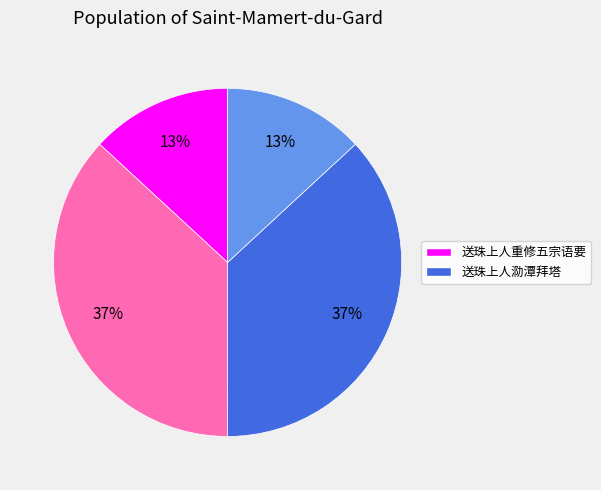

To the nearest percent, what is the average slice percentage?

25%